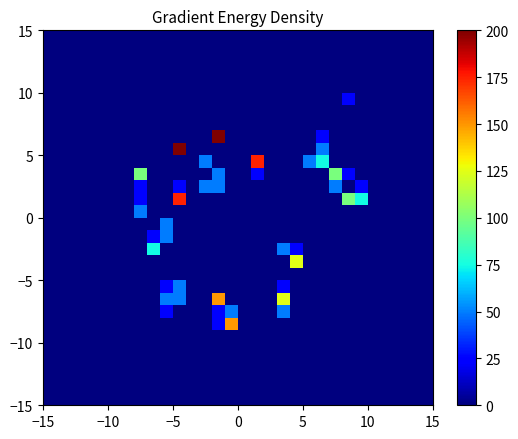

How many series are shown in this chart?

30